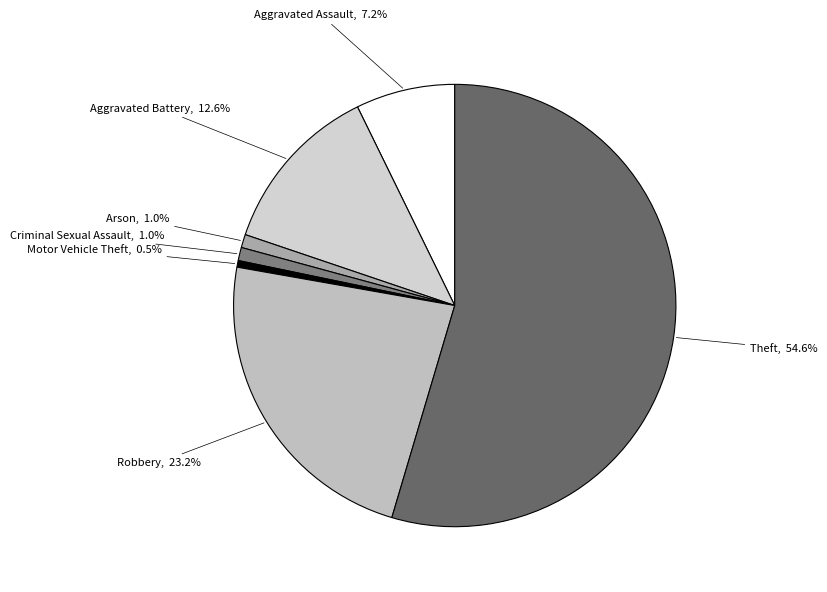

Count the number of slices in the pie.

7